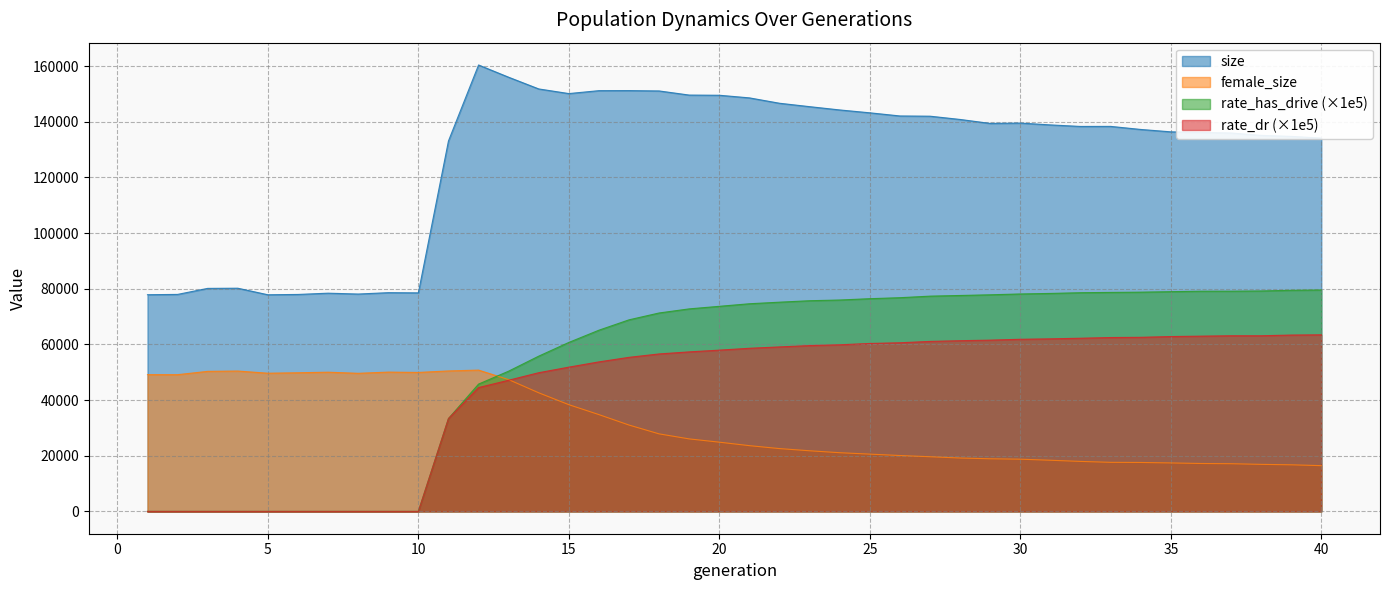

What is the value of the rate_has_drive point at the 36th from the left?

79121.0